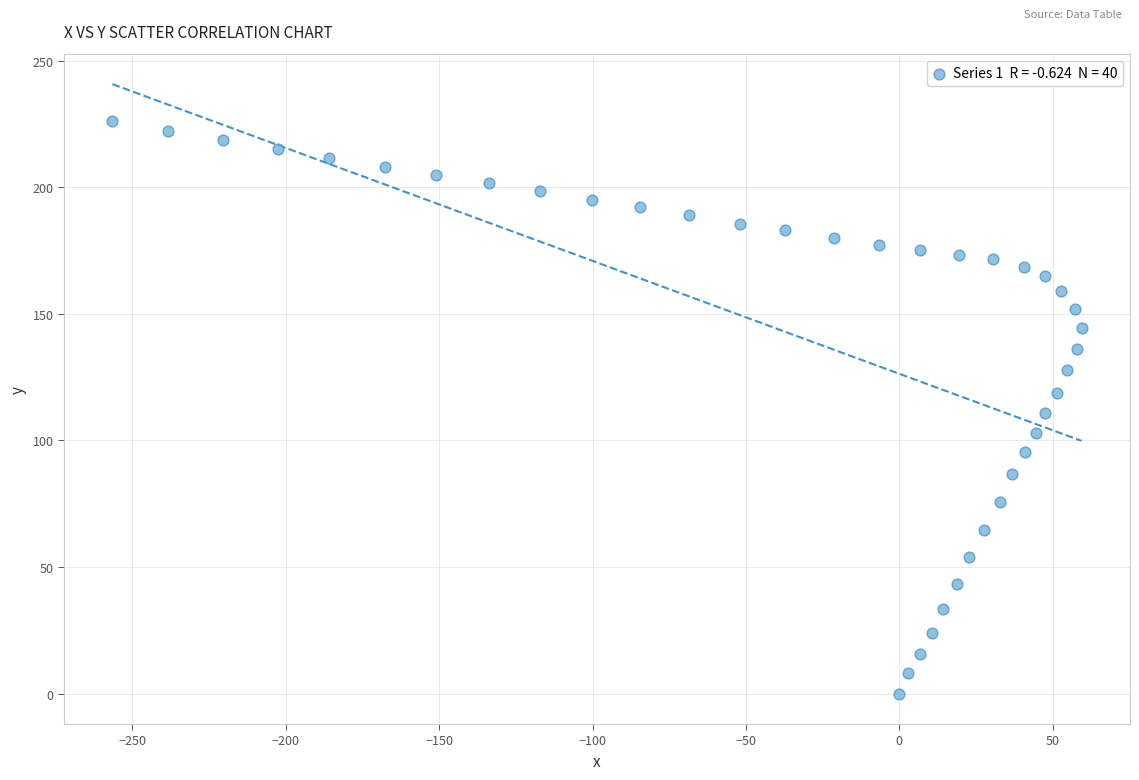

What is the range of X values (max minus min)?

315.9